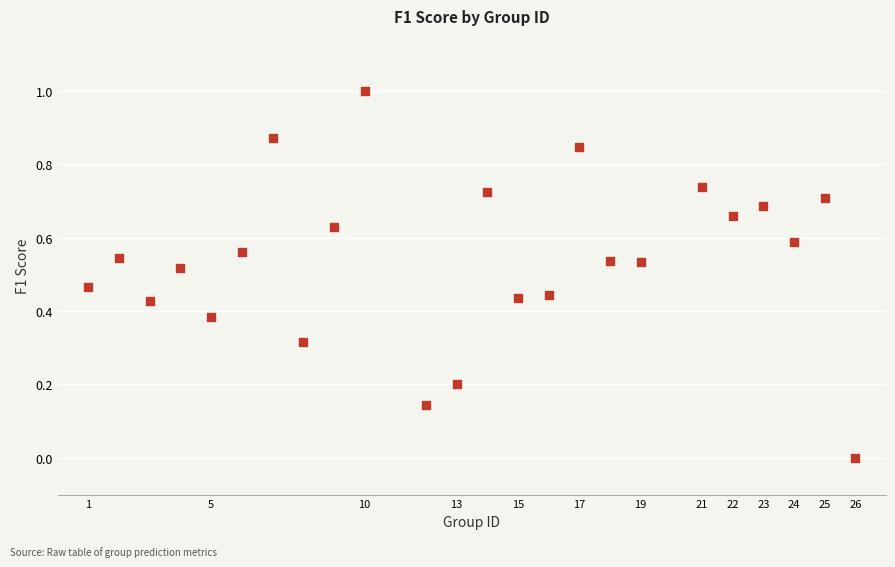

What is the range of X values (max minus min)?

25.0